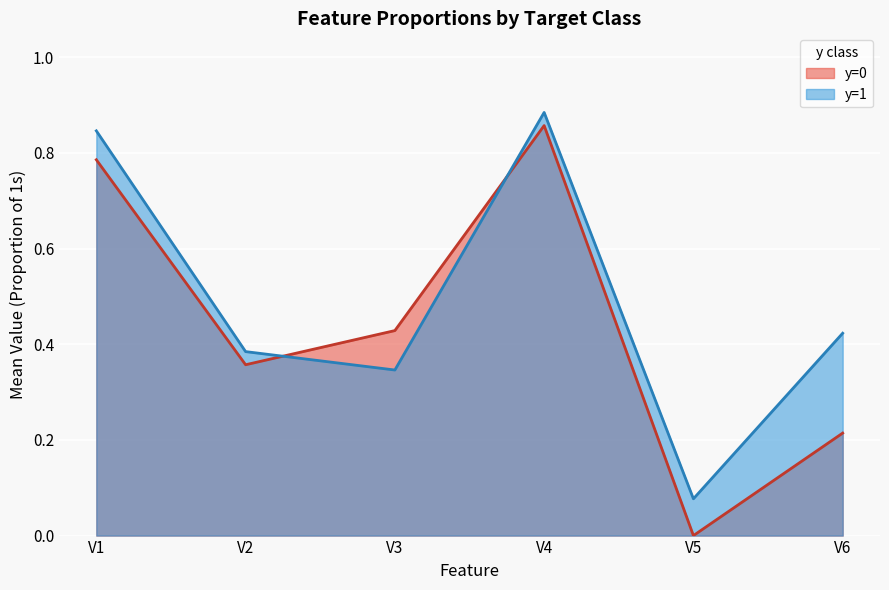

How many lines are shown in the chart?

2